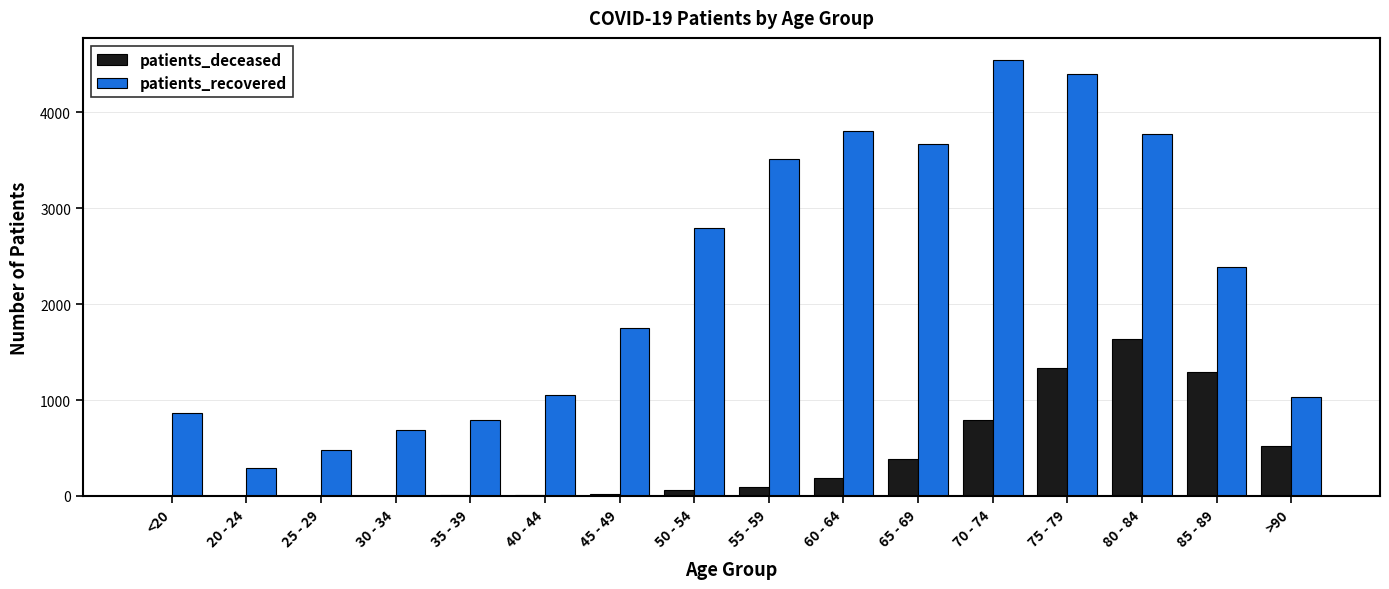

What is the sum of the patients_recovered values at <20 and 60 - 64?

4673